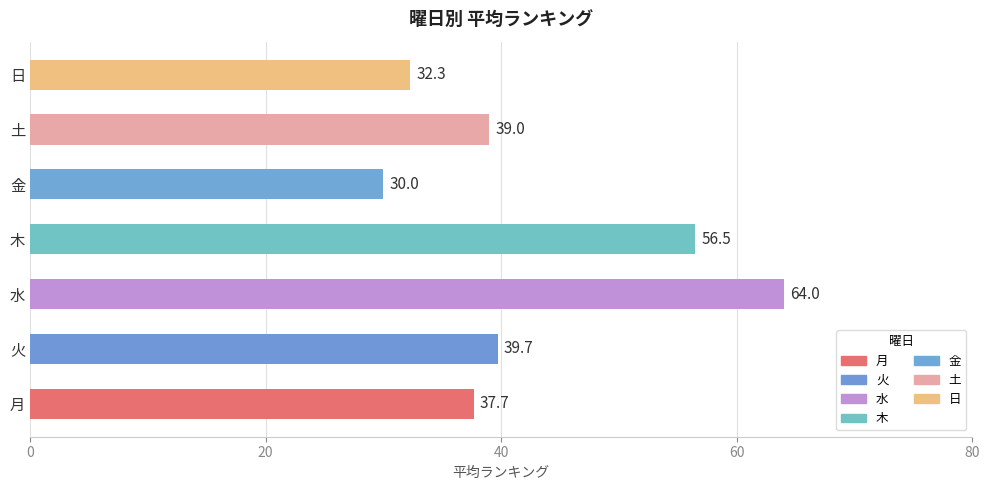

True or false: the data shows 10.7 at 日.

False